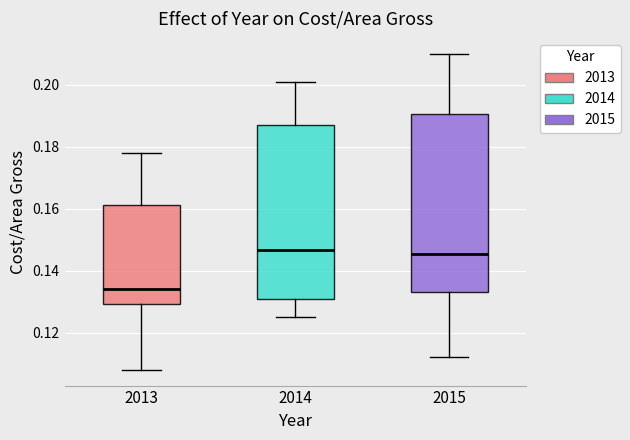

Reading left to right, transcribe this box plot: for each box, give where its median line is, the range the box spans, and where its two whiskers end, as read against the y-axis. The values are not printed on the chart, so give them approximately, as read against the axis.

2013: median 0.134, box 0.130 to 0.162, whiskers 0.108 to 0.178
2014: median 0.146, box 0.130 to 0.188, whiskers 0.126 to 0.202
2015: median 0.146, box 0.134 to 0.190, whiskers 0.112 to 0.210